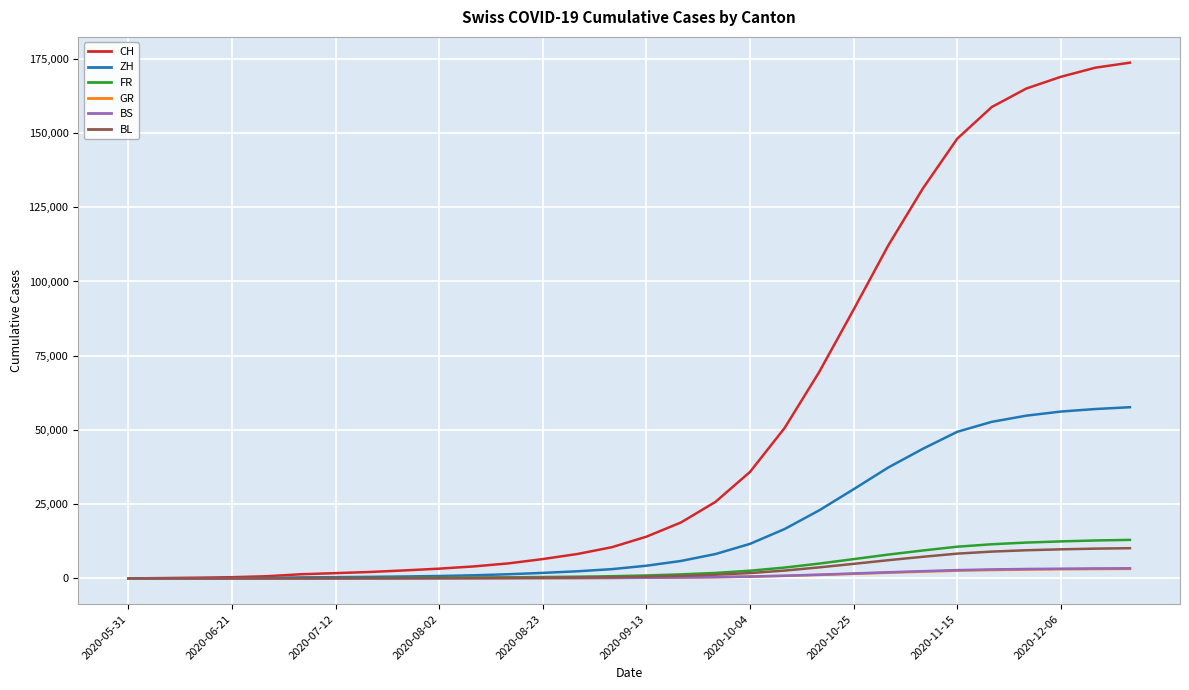

Which series has the widest spread of values?

CH